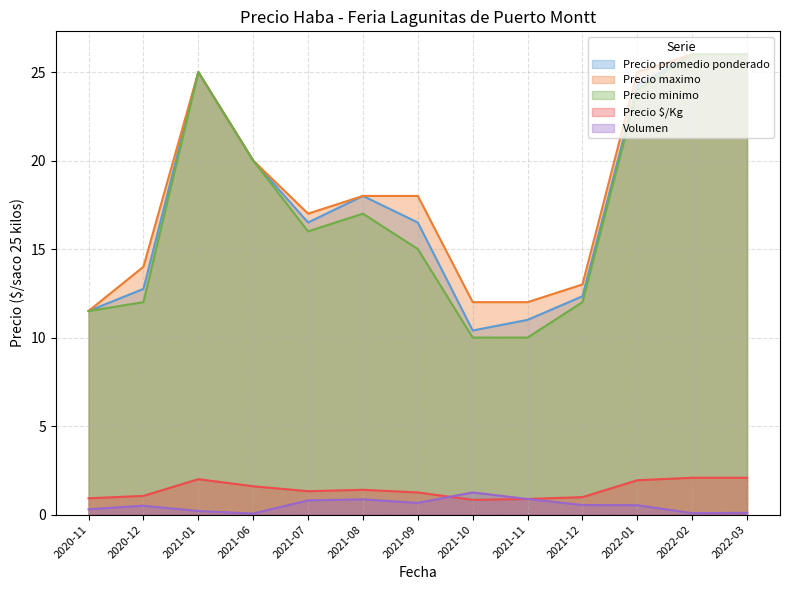

Between 2021-07 and 2021-10, which series saw the biggest shift?

Precio promedio ponderado